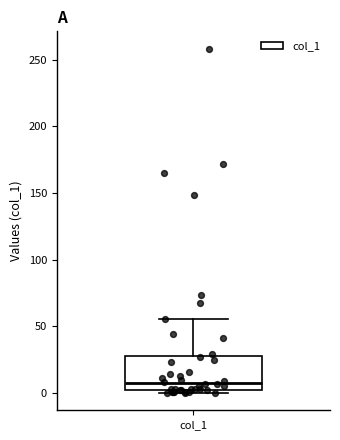

Read this box plot against the y-axis: the position of the median line, the range covered by the box, and the ends of both whiskers. The values are not printed on the chart, so give them approximately, as read against the axis.

median 10, box 0 to 25, whiskers 0 (just below the box's lower edge) to 55